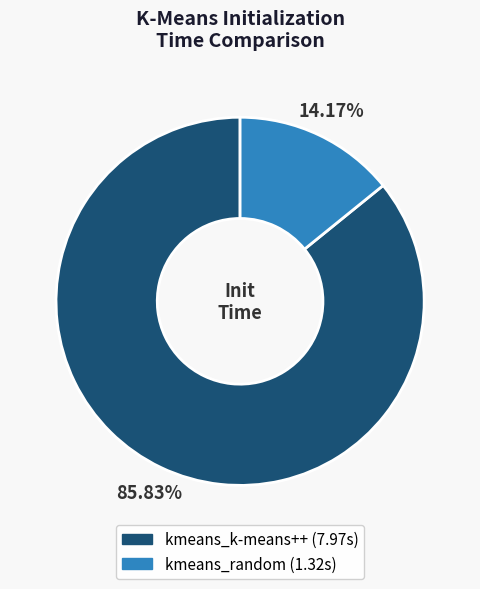

Is it true that kmeans_k-means++ is 86% of the pie?

True